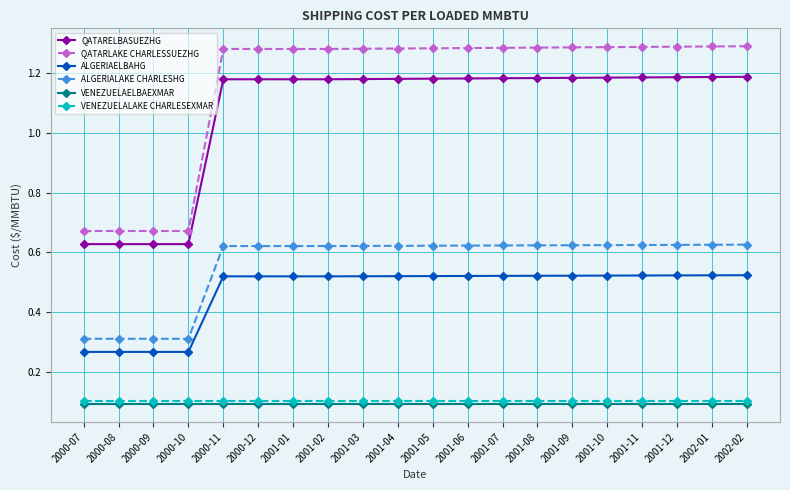

At which label does QATARELBASUEZHG first exceed 1?

2000-11